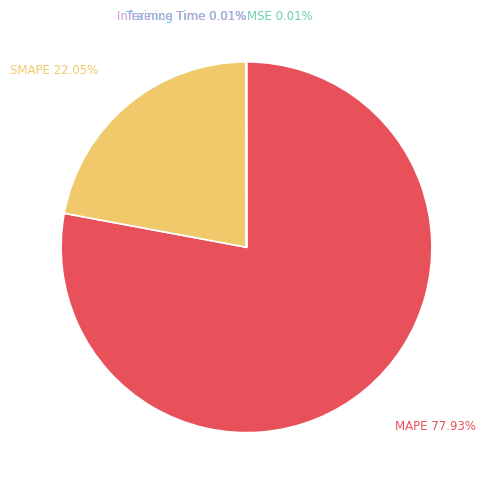

The SMAPE slice represents 22% of the pie. True or false?

True